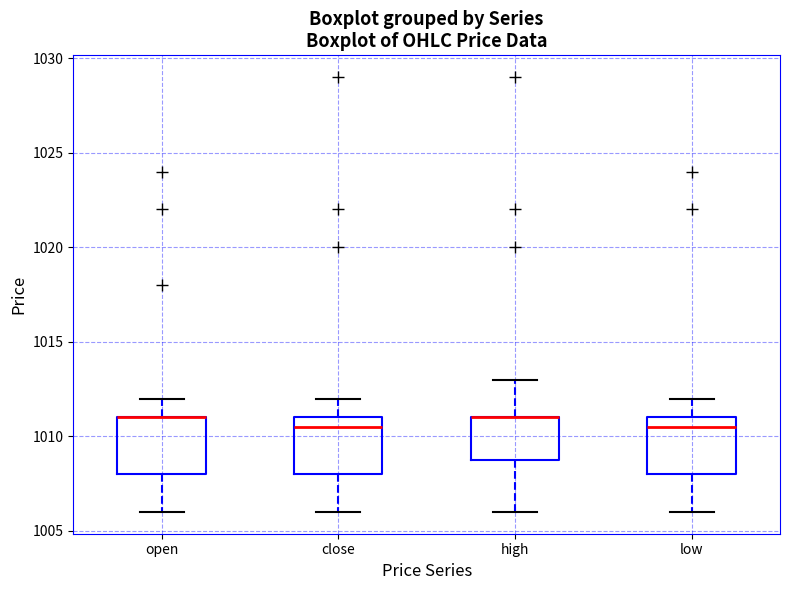

Reading left to right, transcribe this box plot: for each box, give where its median line is, the range the box spans, and where its two whiskers end, as read against the y-axis. The values are not printed on the chart, so give them approximately, as read against the axis.

open: median 1011.0 (drawn on the box's upper edge), box 1008.0 to 1011.0, whiskers 1006.0 to 1012.0
close: median 1010.5, box 1008.0 to 1011.0, whiskers 1006.0 to 1012.0
high: median 1011.0 (drawn on the box's upper edge), box 1009.0 to 1011.0, whiskers 1006.0 to 1013.0
low: median 1010.5, box 1008.0 to 1011.0, whiskers 1006.0 to 1012.0